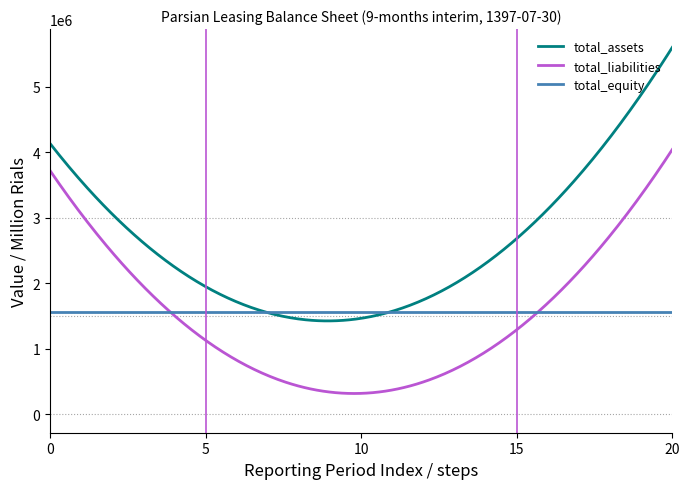

How many series are shown in this chart?

3